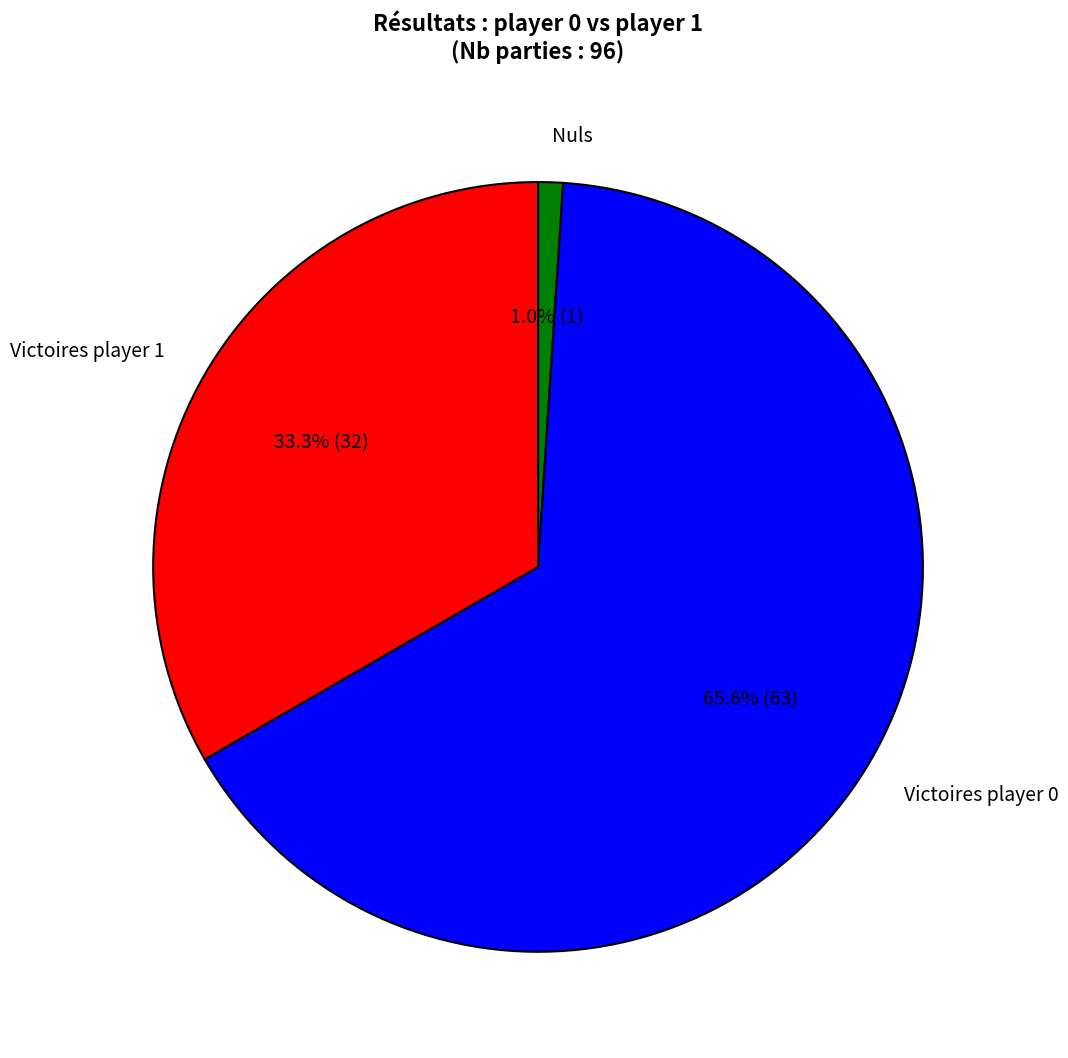

Between Victoires player 1 and Nuls, which is larger?

Victoires player 1